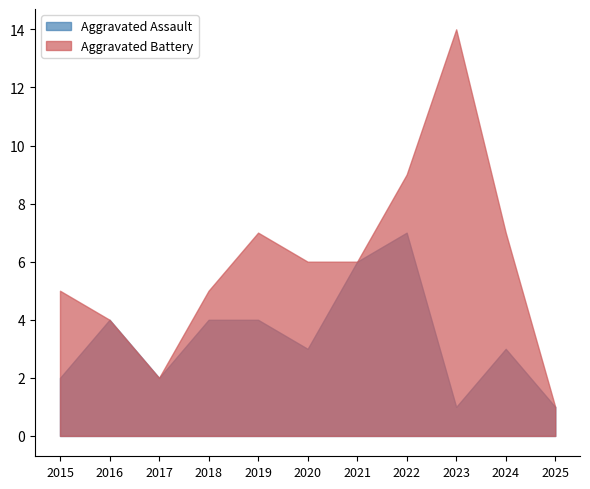

Which series has the widest spread of values?

Aggravated Battery